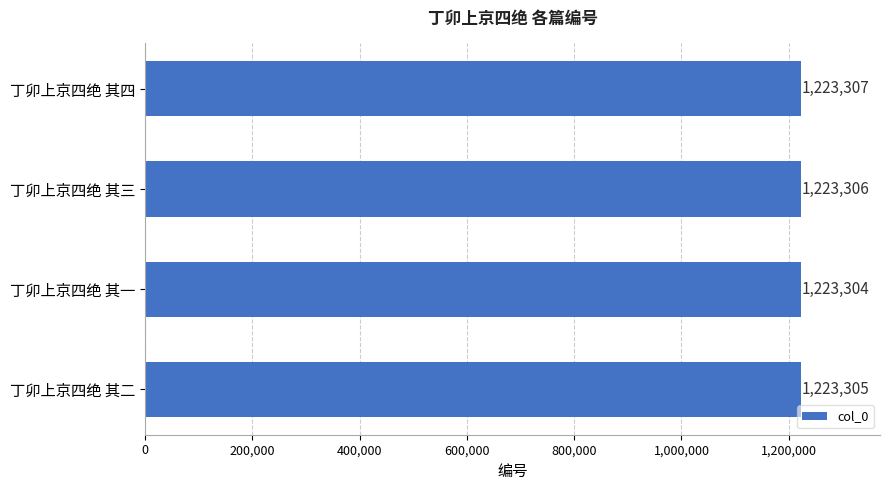

What is the difference between the maximum and minimum values?

3